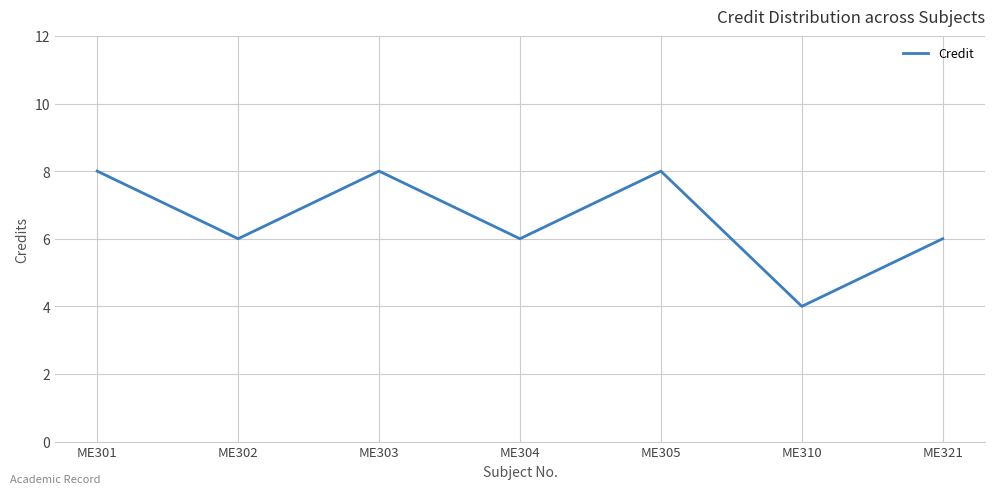

What is the ratio of the value at ME310 to the value at ME305?

0.5